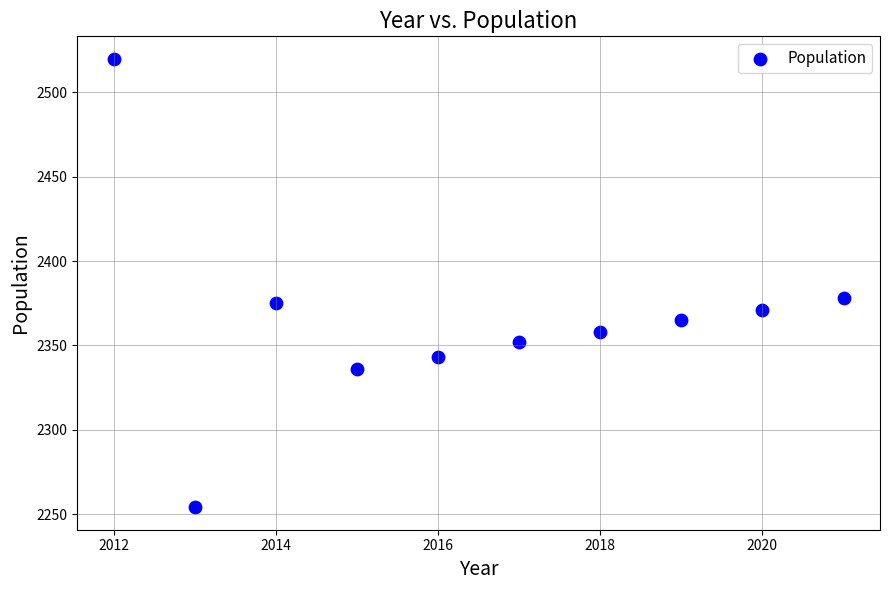

What Y value in the scatter plot is closest to 2387?

2378